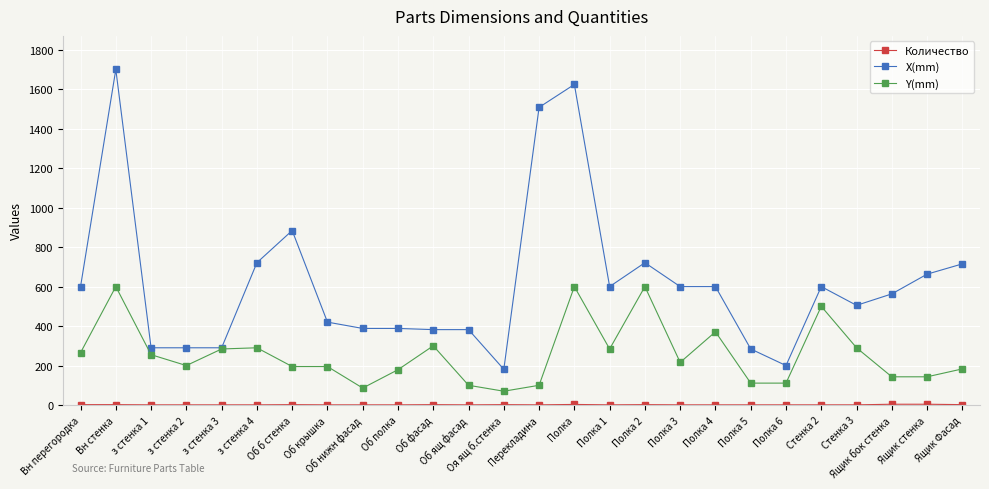

True or false: X(mm) has more than 2 points higher than both neighbors.

True